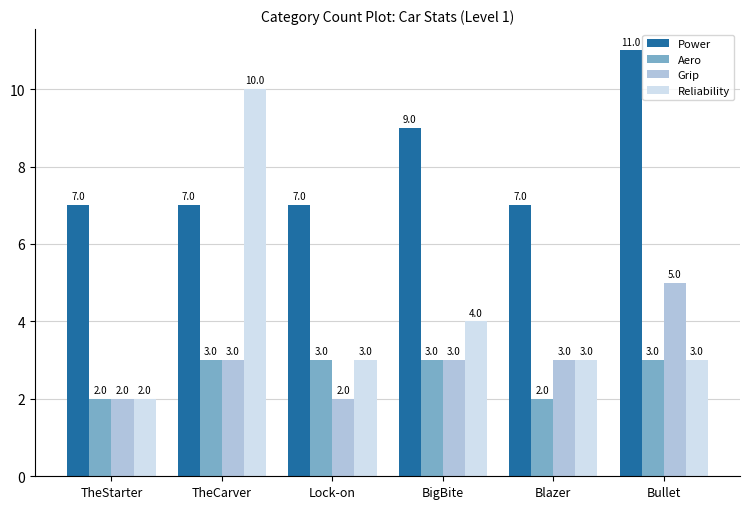

What is the minimum value shown in the chart?

2